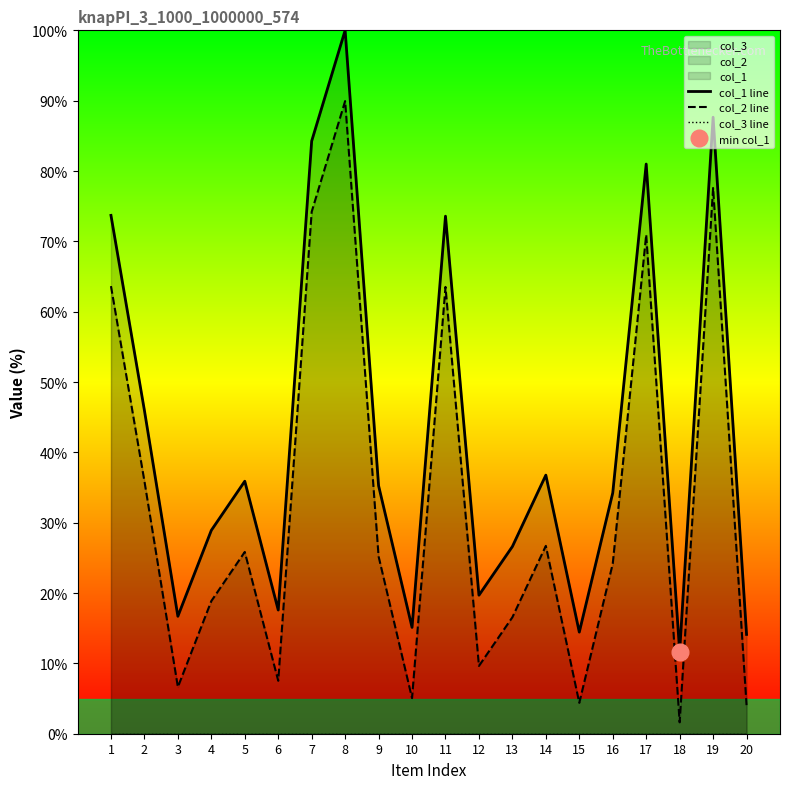

What is the maximum value shown in the chart?

100.0